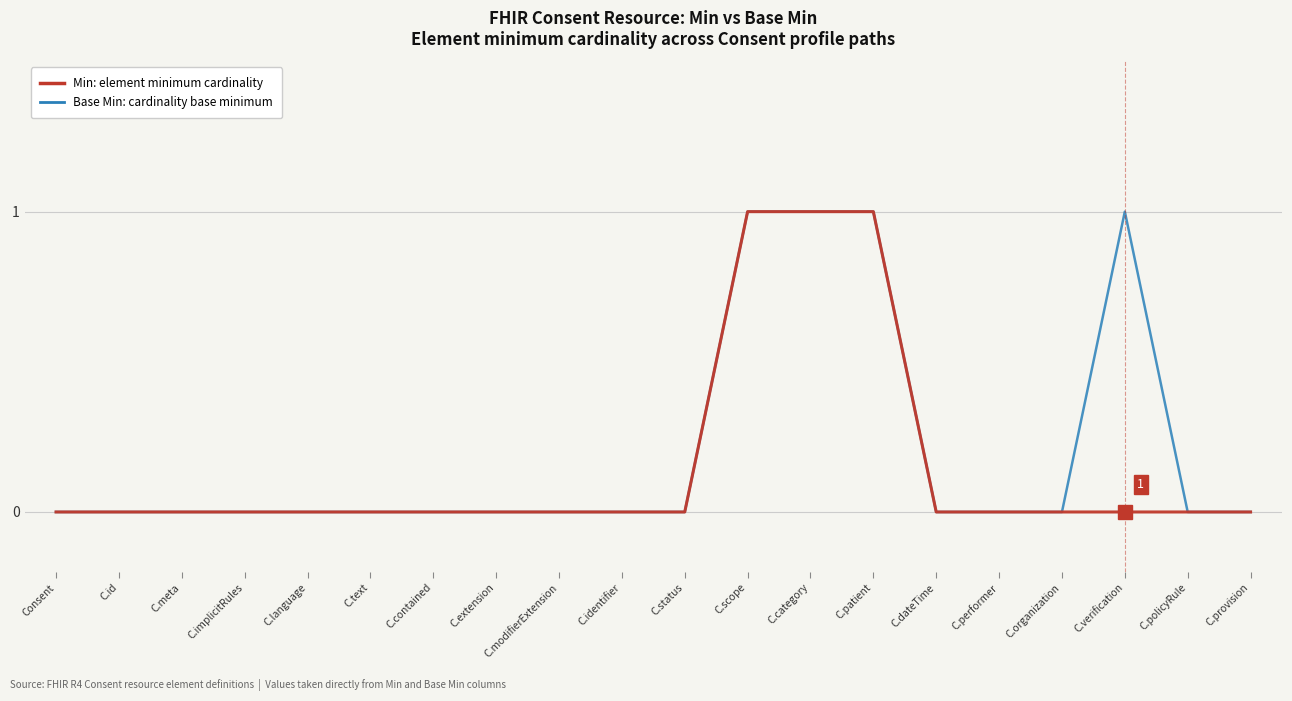

Count the Base Min: cardinality base minimum values in the range 0 to 1.

20